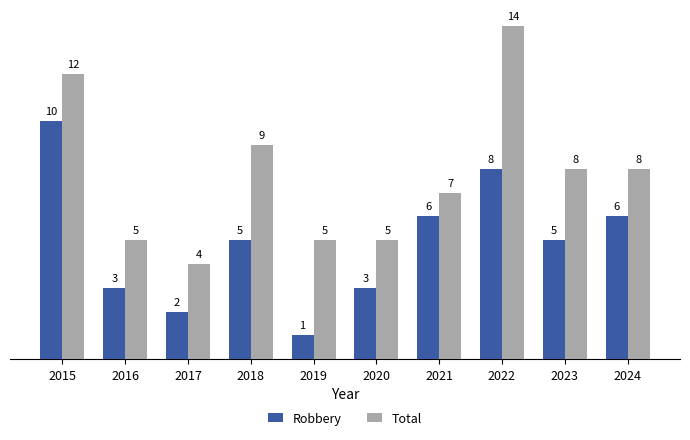

Which category has the highest value in the Total series?

2022